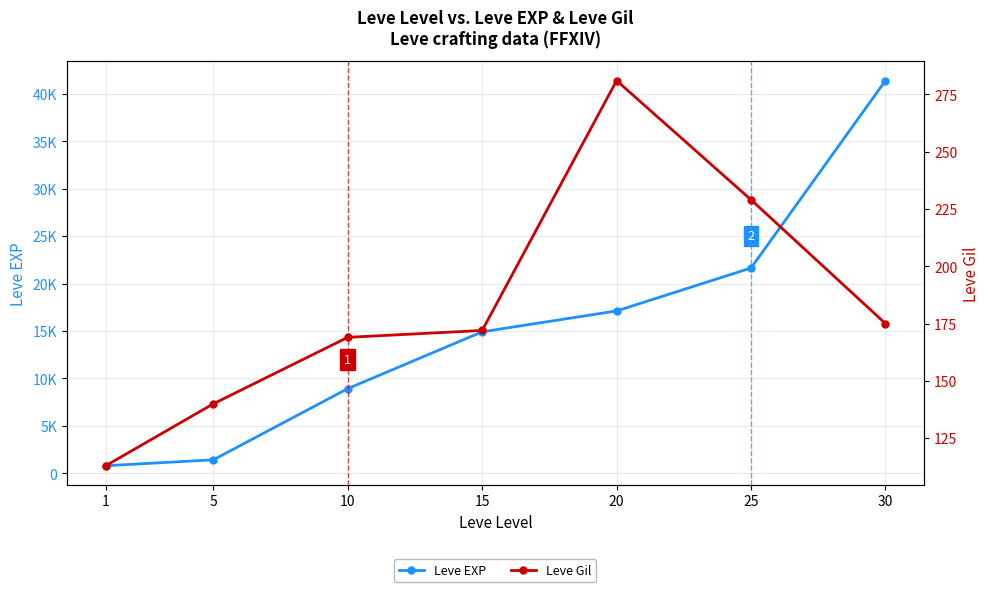

Which series has the largest total across all categories?

Leve EXP